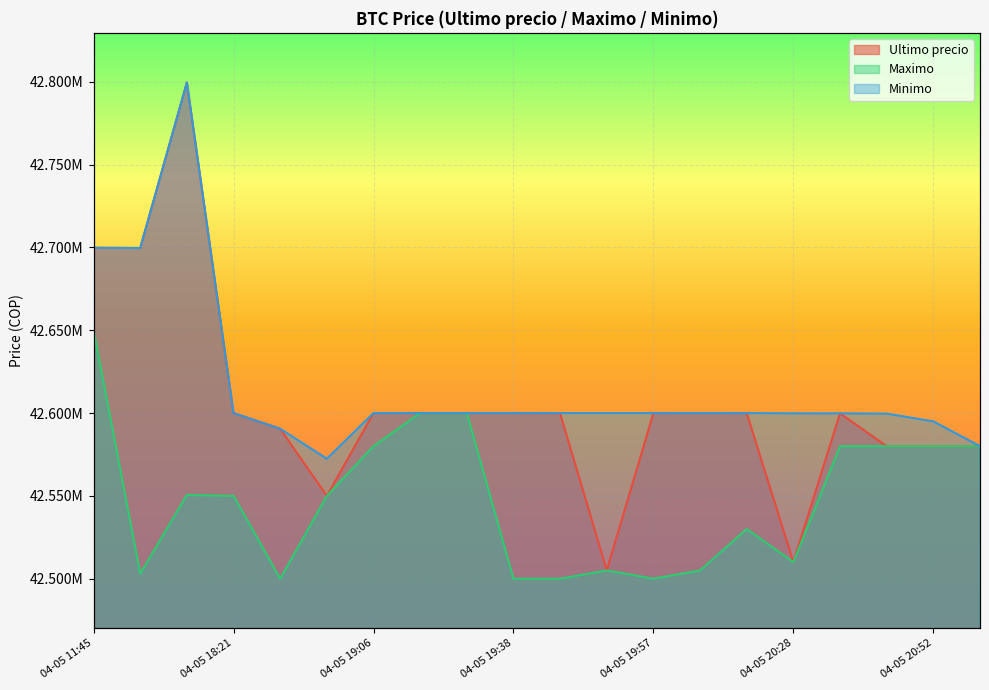

True or false: Minimo and Maximo intersect in this chart.

False